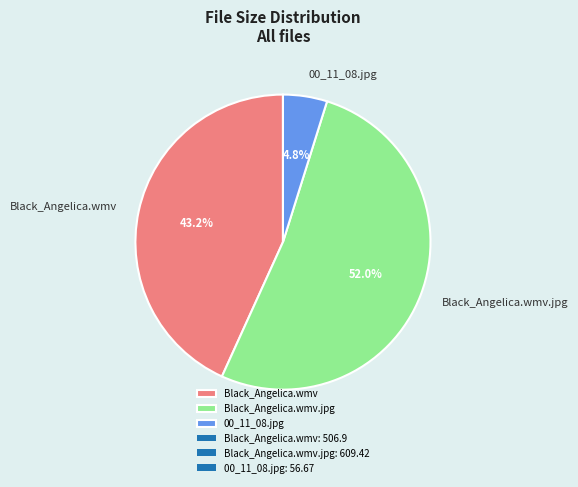

Between Black_Angelica.wmv.jpg and Black_Angelica.wmv, which is larger?

Black_Angelica.wmv.jpg